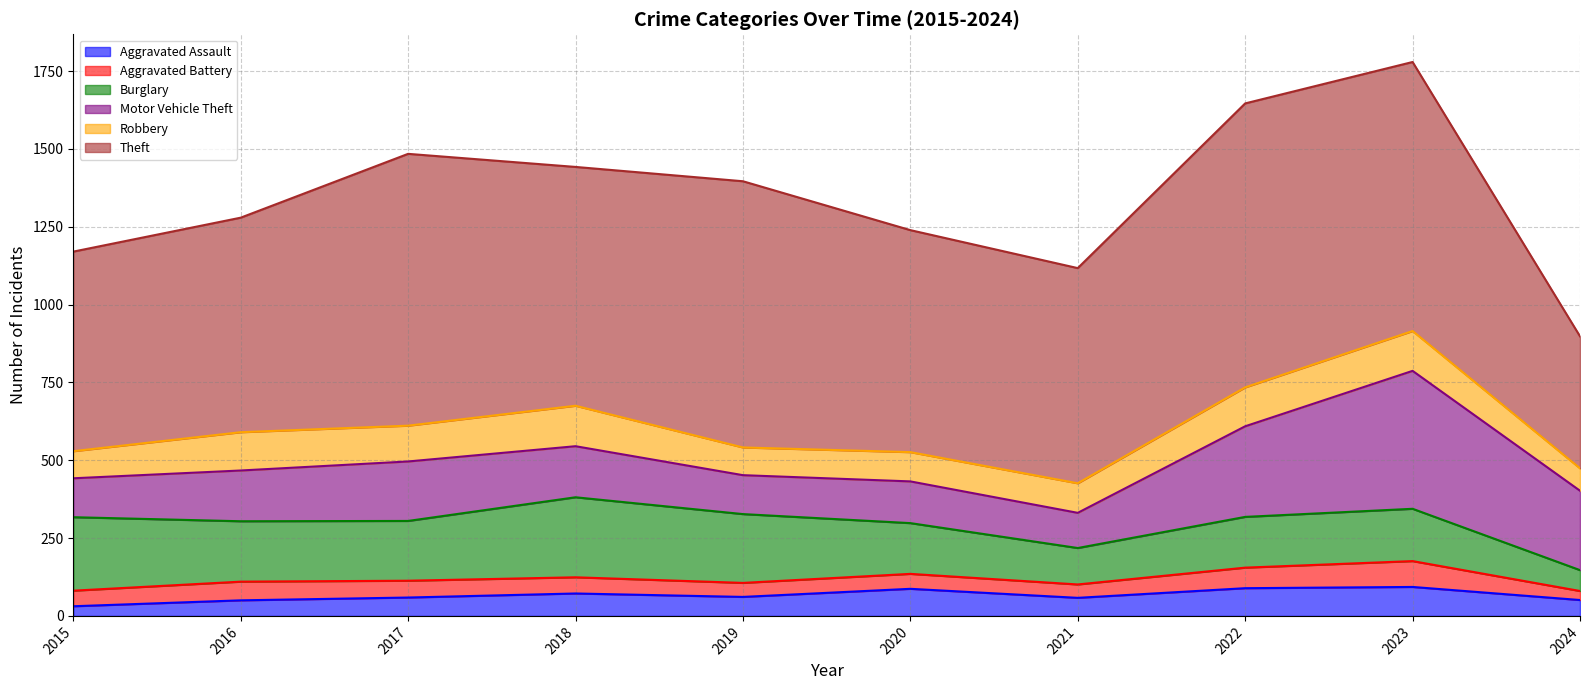

Which category has the highest value across all series?

2022